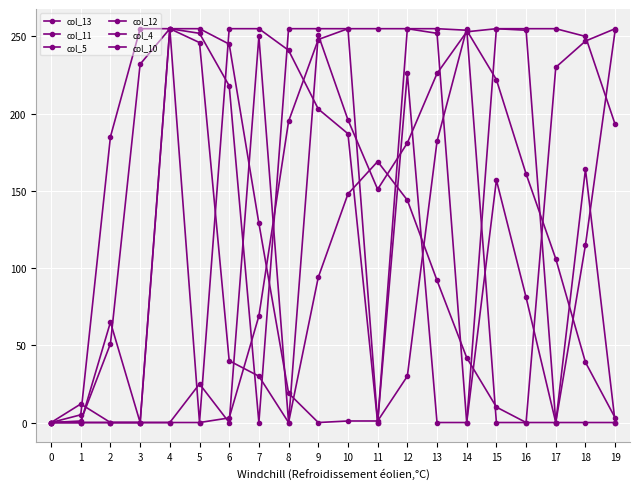

How many data points in col_12 are less than 222?

10